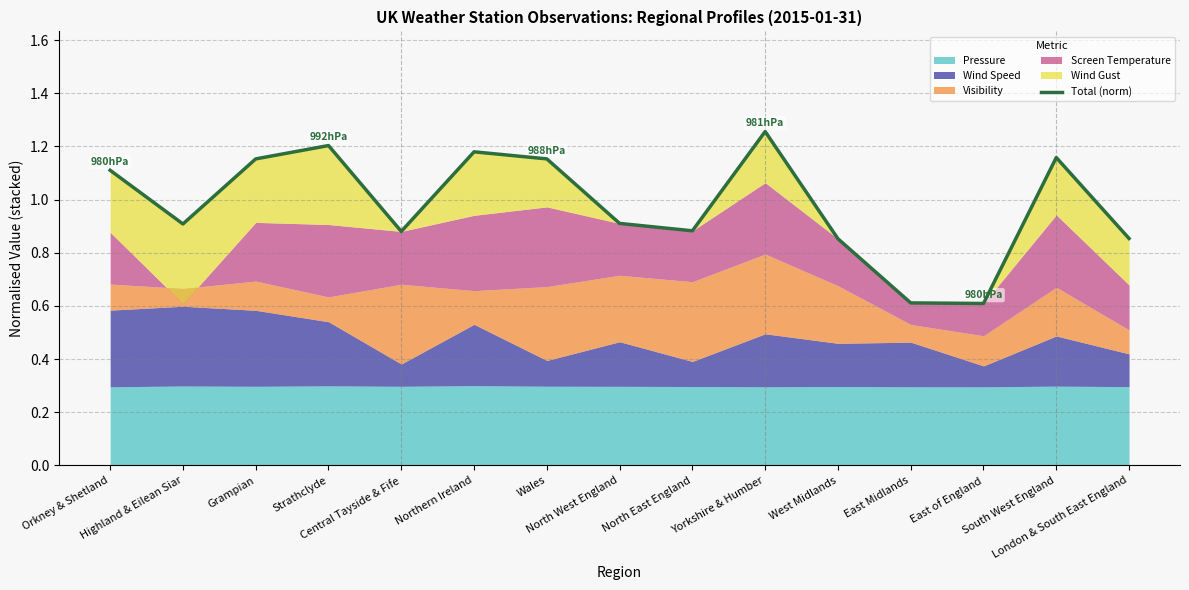

True or false: the data shows 0.9 at West Midlands.

True